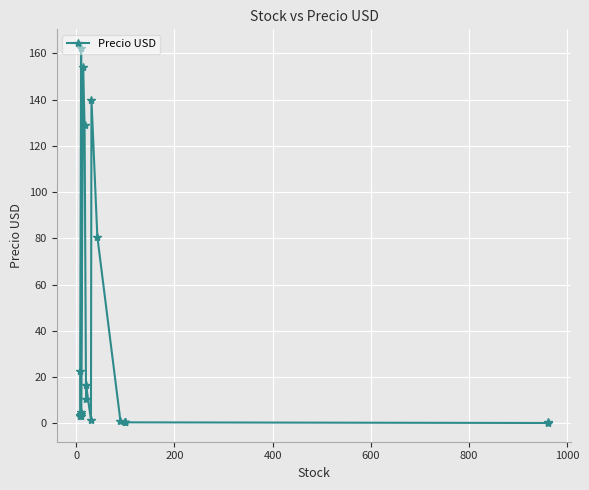

How many values exceed 3?

13